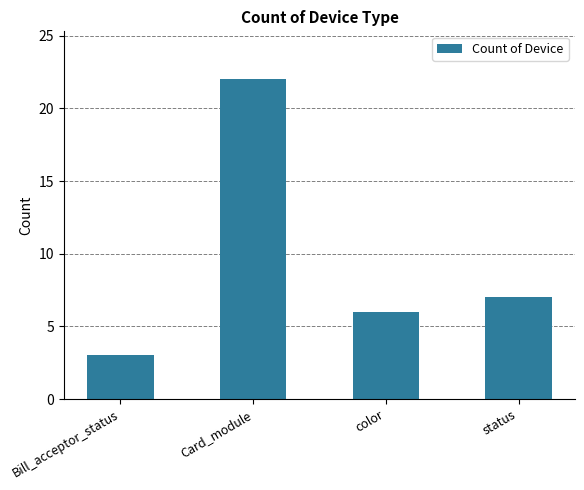

What is the maximum value shown in the chart?

22